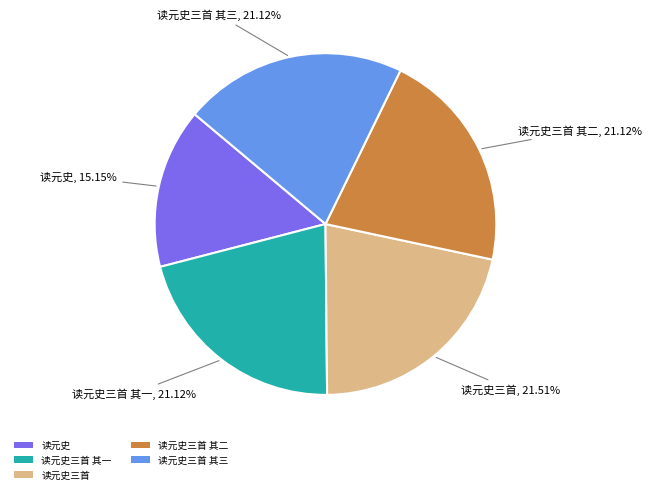

Does 读元史三首 其二 represent more than half of the total?

No